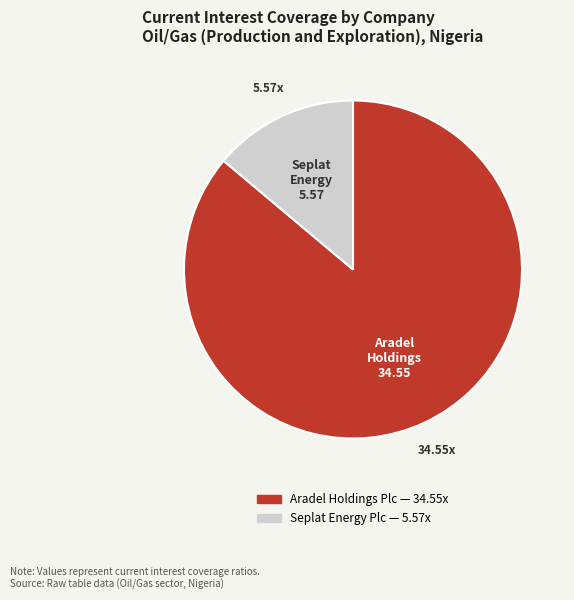

Is there any slice that represents more than half of the pie?

Yes